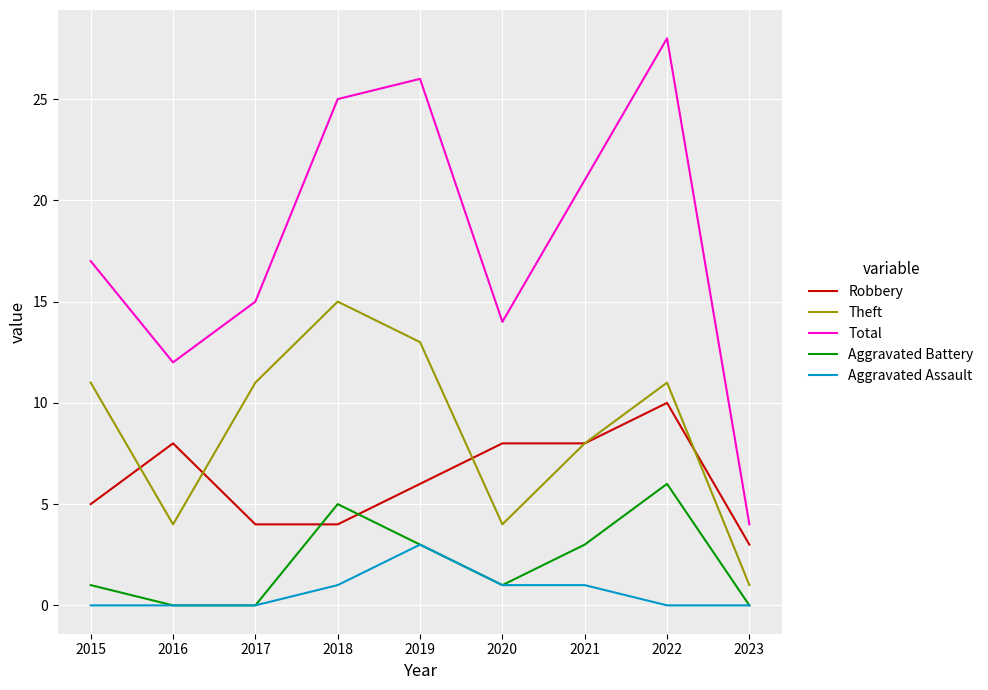

At which category does Robbery reach its first local peak?

2016